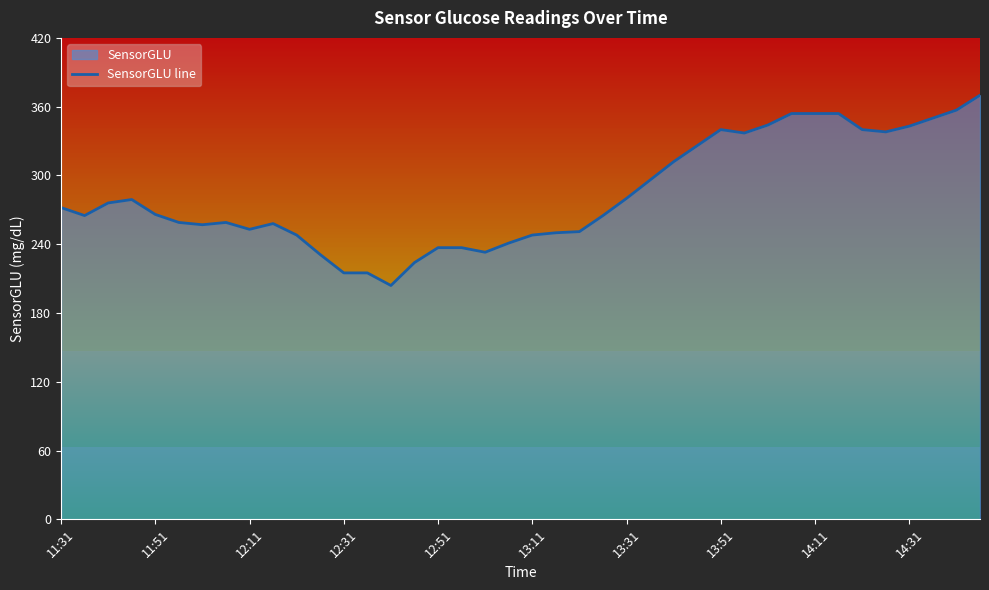

What is the maximum value for SensorGLU line?

370